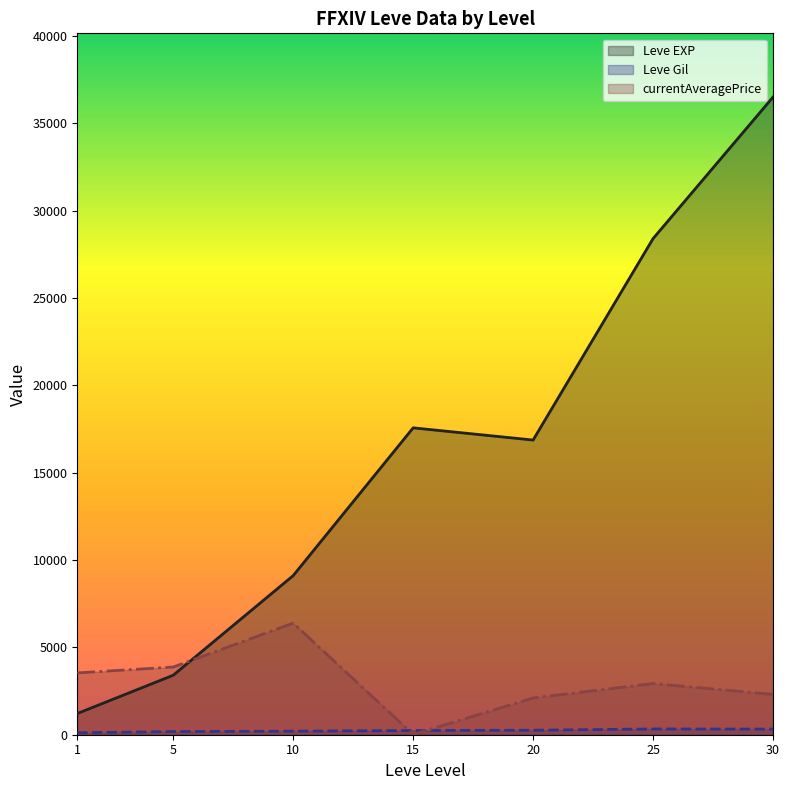

Which series has the largest total across all categories?

Leve EXP